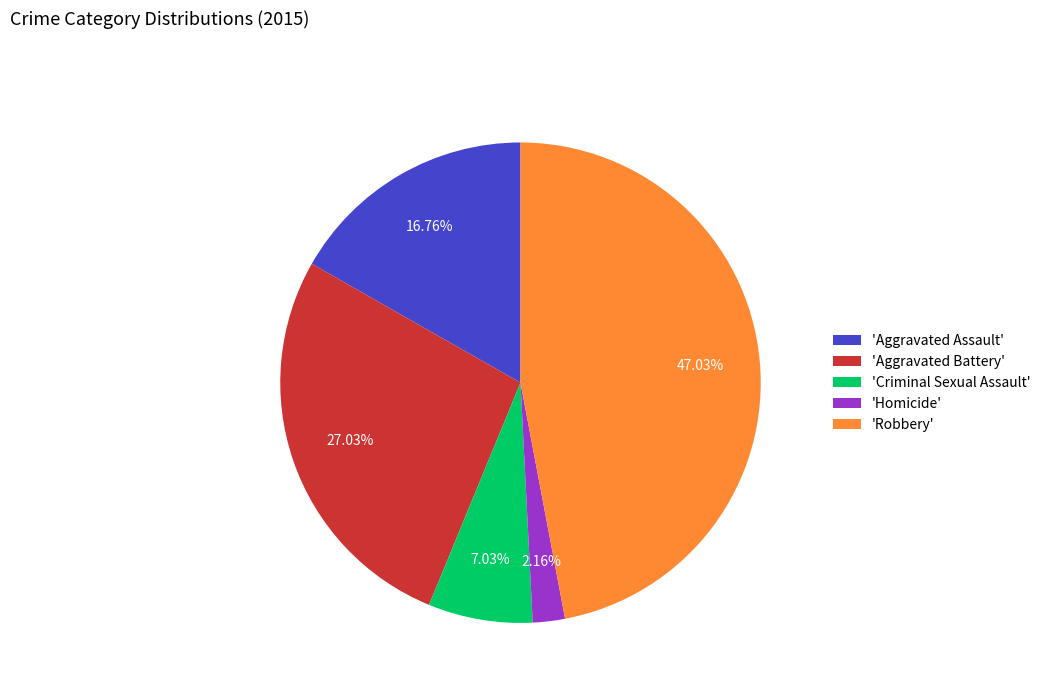

How many segments does this pie chart have?

5